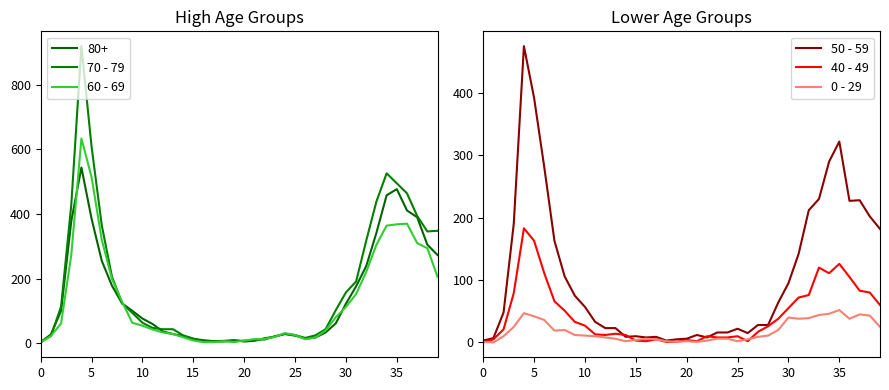

What is the label of the 17th point from the left?

16